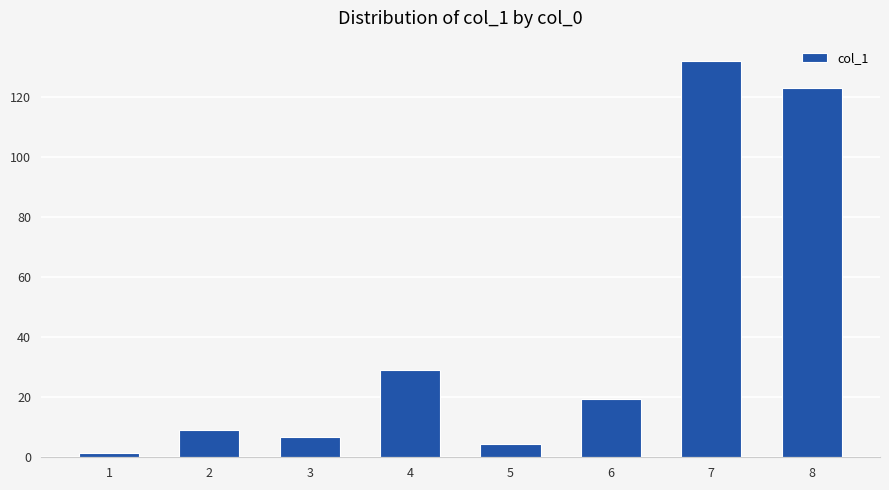

What is the ratio of the value at 4 to the value at 6?

1.5